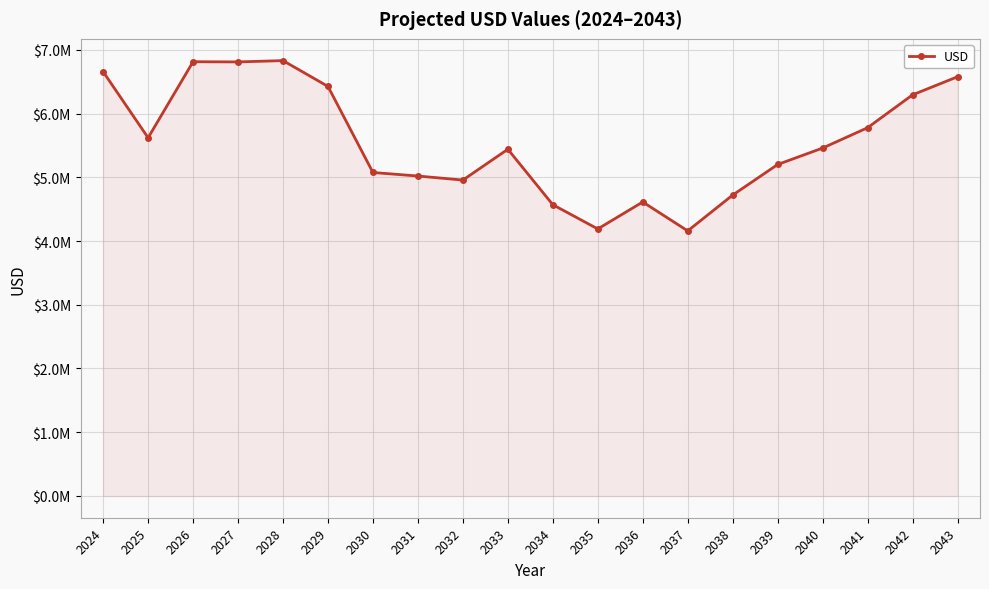

At which label is the value closest to 5494776?

2040